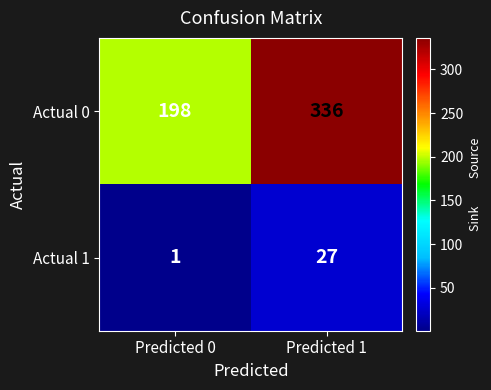

At which category is the sum across all series the highest?

Predicted 1